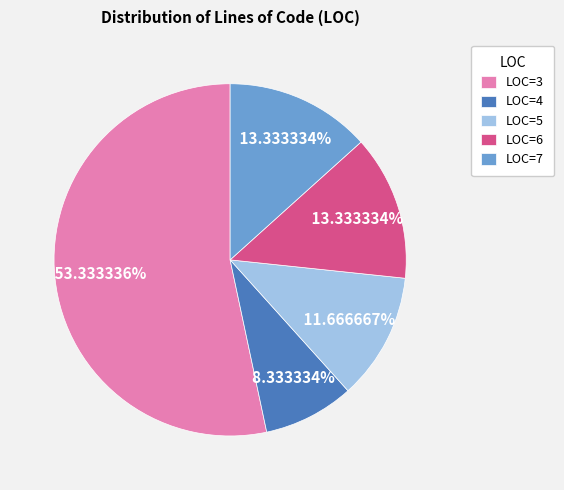

Approximately how many times larger is the value at LOC=3 compared to LOC=7?

4.0